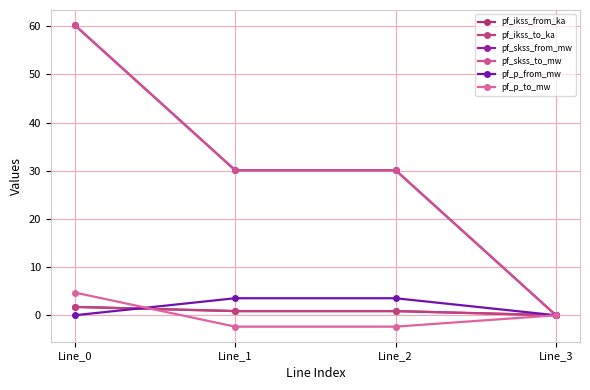

What is the sum of all pf_ikss_to_ka values?

3.5